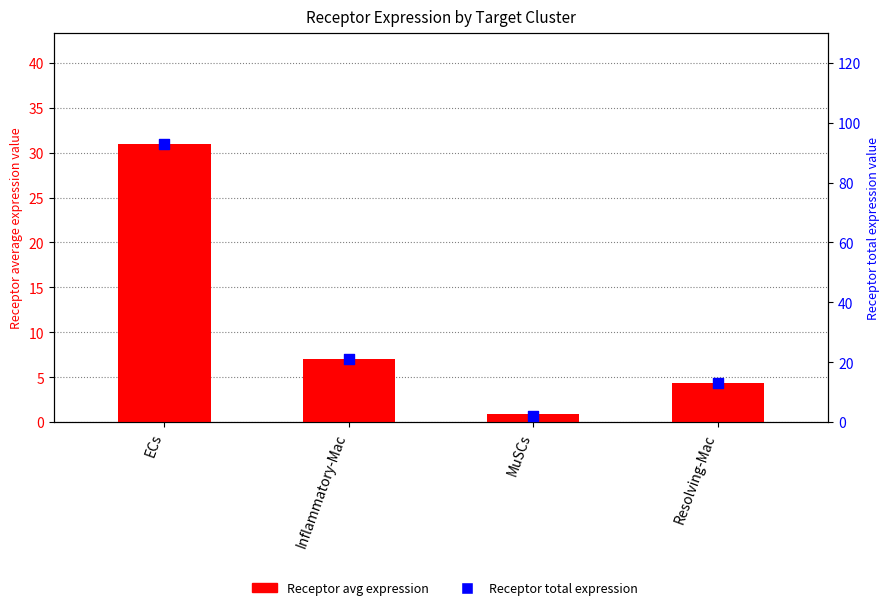

What are all the series names shown in the legend?

Receptor avg expression, Receptor total expression